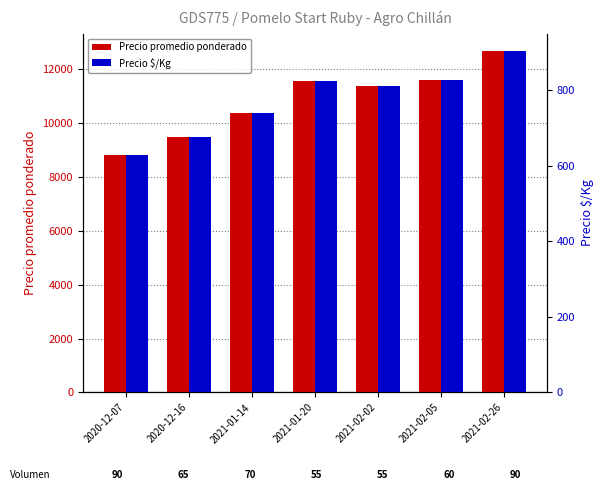

Reading right to left, transcribe all the data shown in this chart.

Precio promedio ponderado: 2021-02-26=12667	2021-02-05=11583	2021-02-02=11364	2021-01-20=11545	2021-01-14=10357	2020-12-16=9462	2020-12-07=8806
Precio $/Kg: 2021-02-26=905	2021-02-05=827	2021-02-02=812	2021-01-20=825	2021-01-14=740	2020-12-16=676	2020-12-07=629